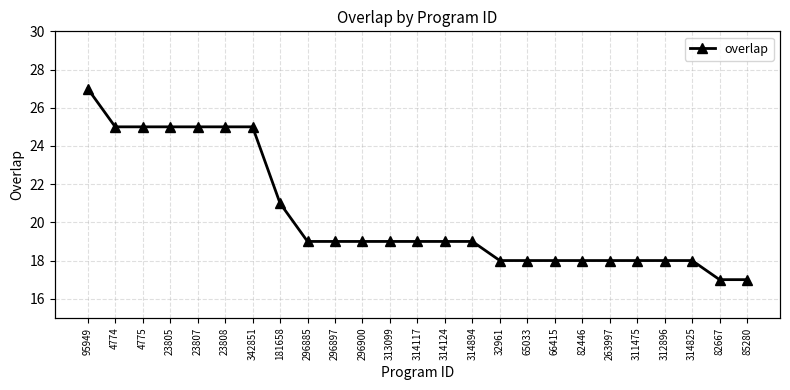

True or false: the data has more than 1 interior local peaks.

False